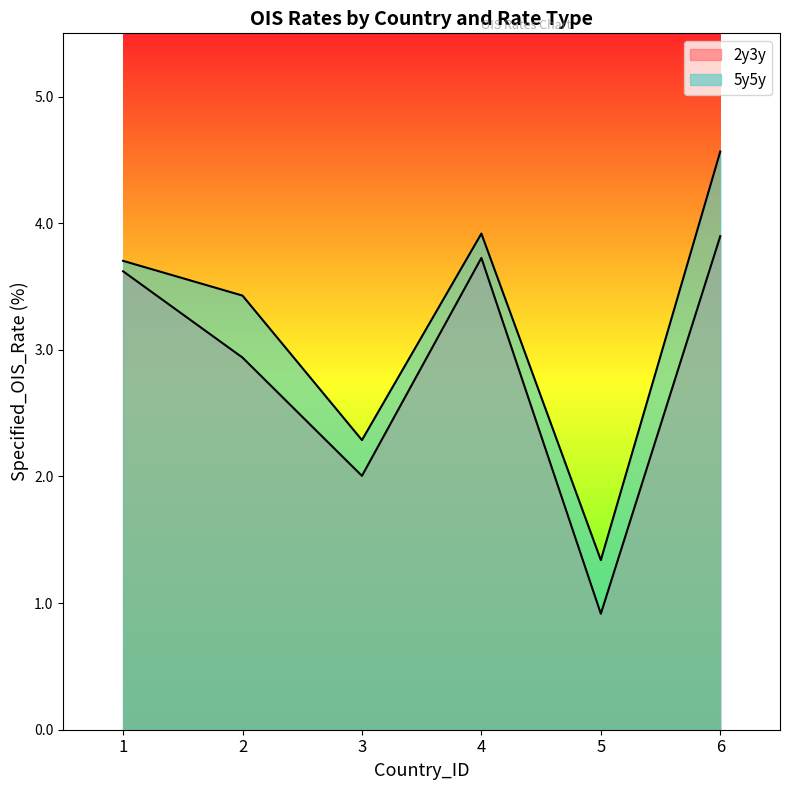

Read the 5y5y value at 3.

2.3